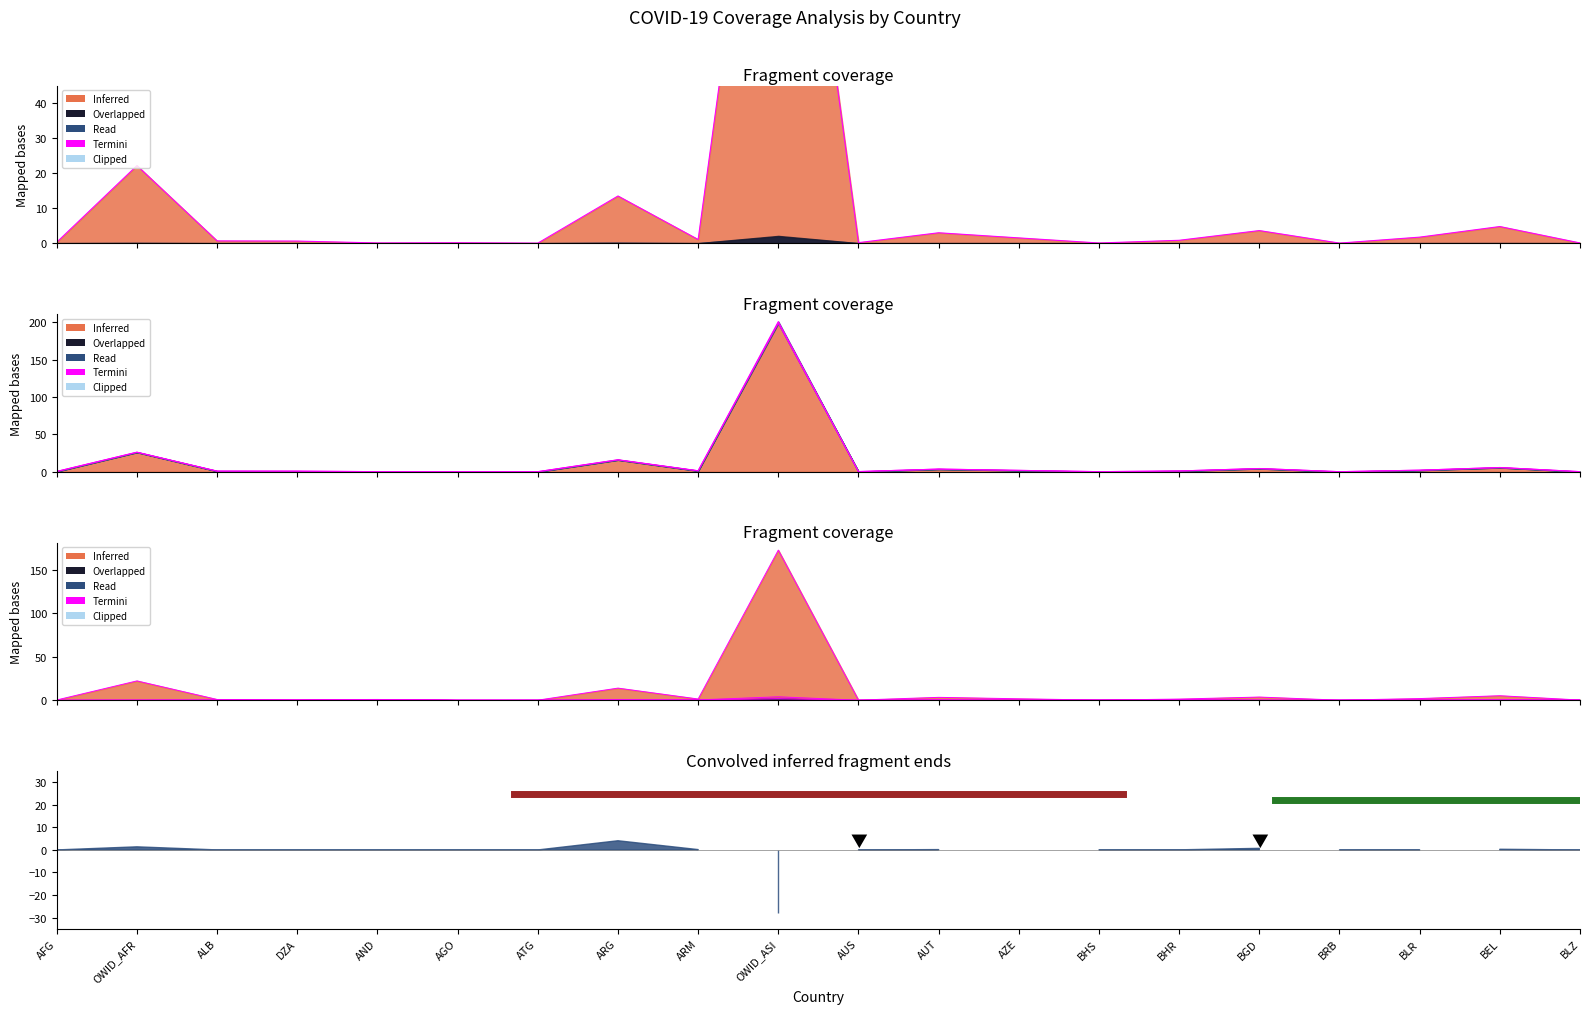

List the labels in order of value, smallest first.

ATG, BRB, BHS, BLZ, AND, AGO, AUS, AFG, DZA, ALB, BHR, ARM, AZE, BLR, AUT, BGD, BEL, ARG, OWID_AFR, OWID_ASI